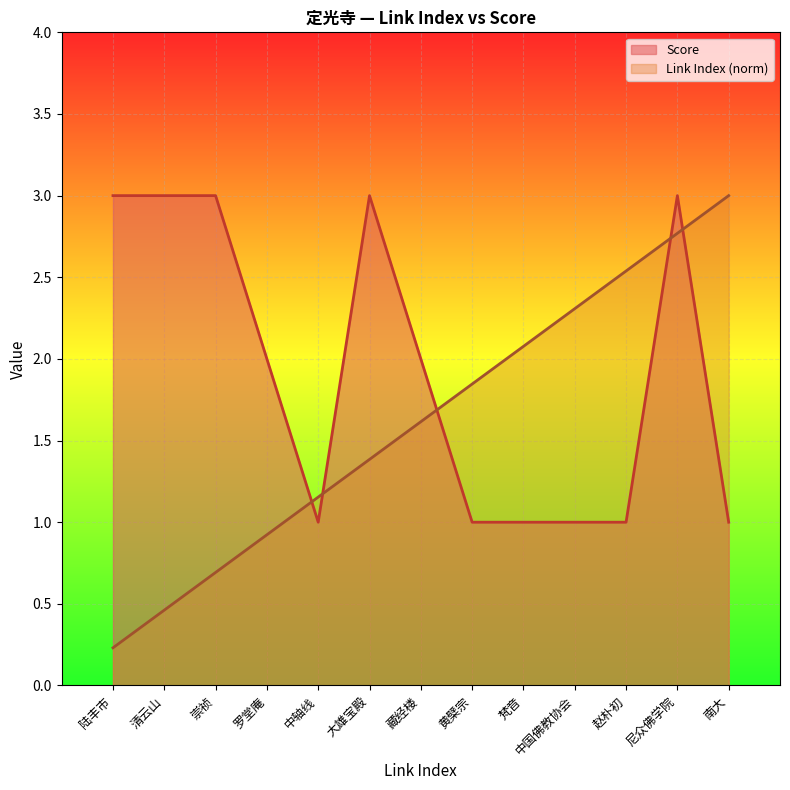

How many lines are shown in the chart?

2